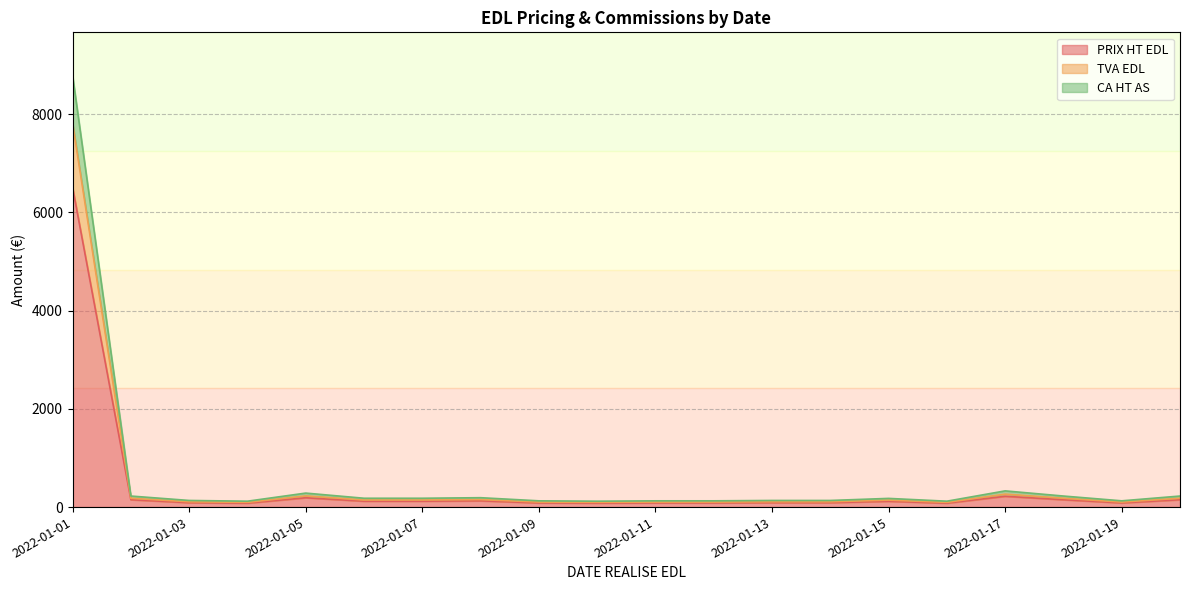

Is the value of TVA EDL at 2022-01-09 greater than the value of CA HT AS at 2022-01-08?

No